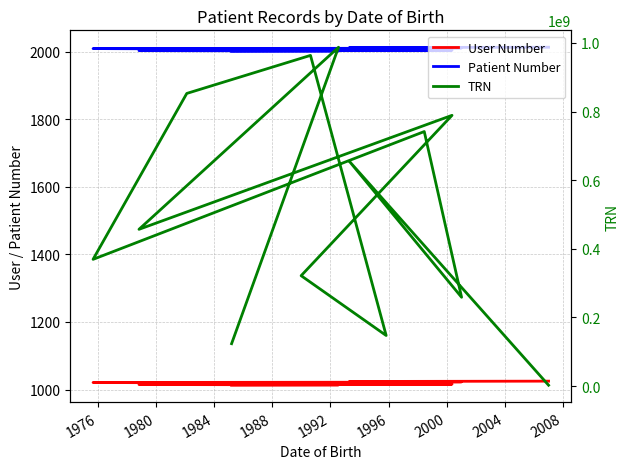

True or false: User Number and TRN cross at least once.

False